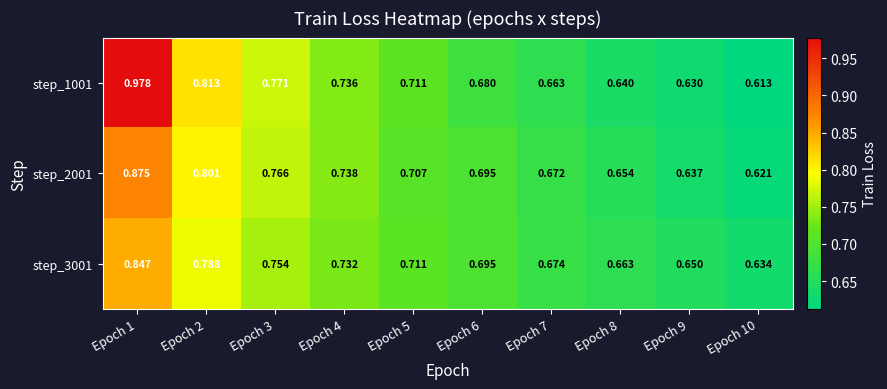

At how many categories does at least one series exceed 0?

10